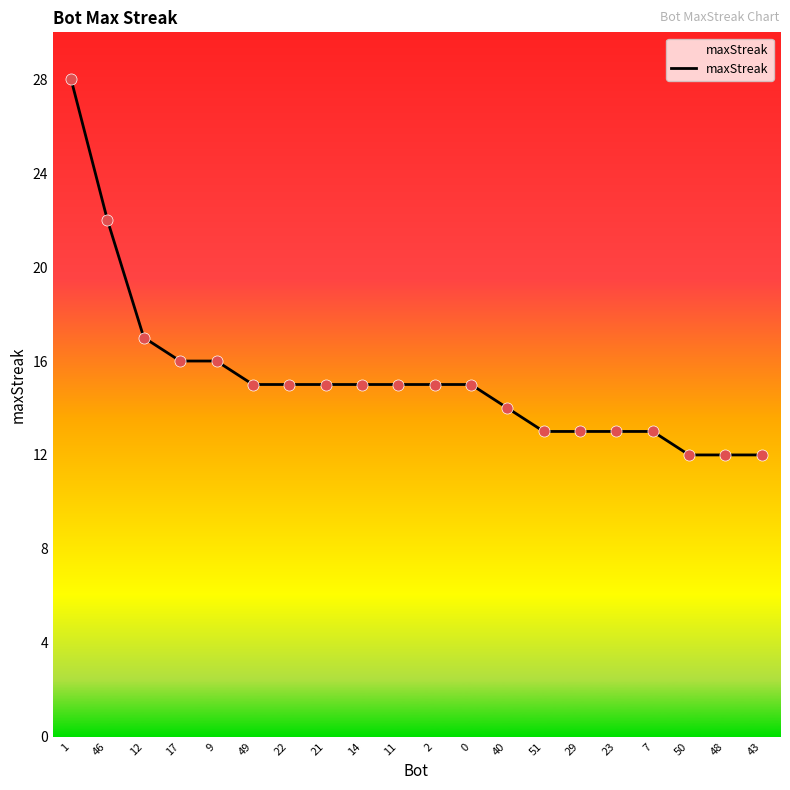

Approximately how many times larger is the value at 22 compared to 1?

0.5